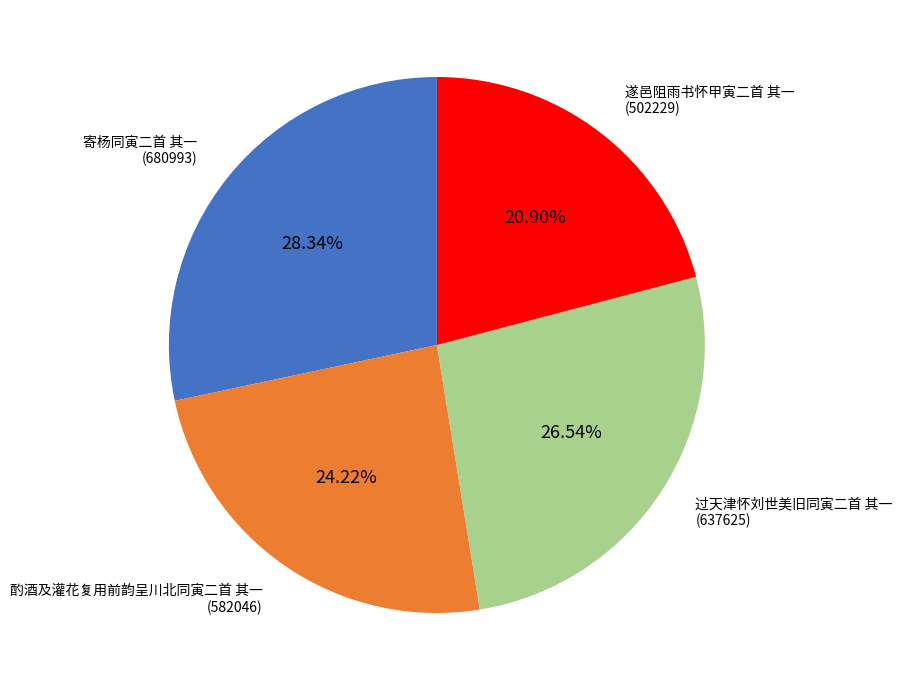

Does any single category account for the majority?

No